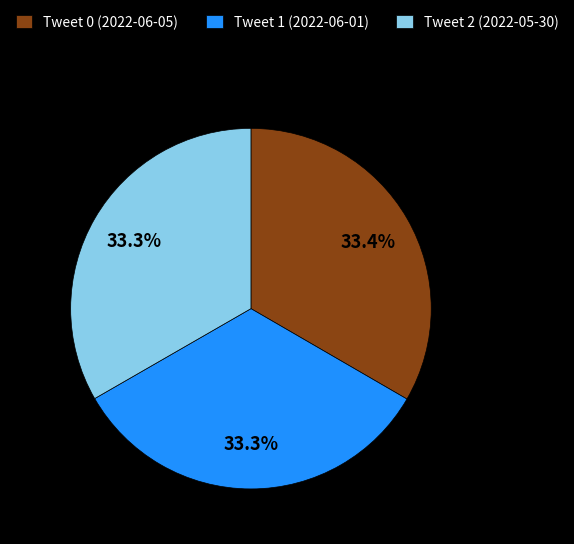

Is there a majority slice in this chart?

No